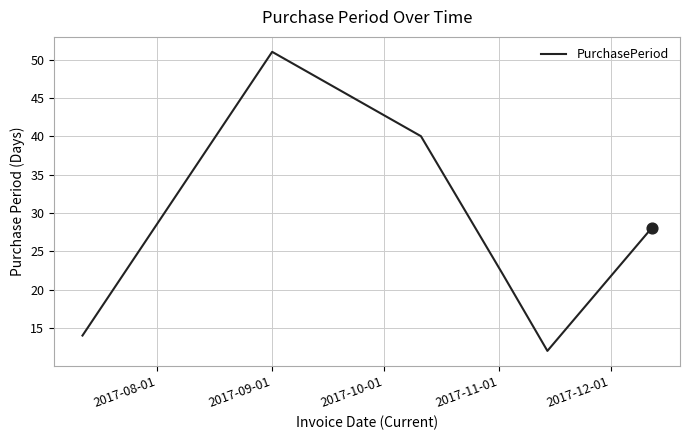

What is the smallest value displayed?

12